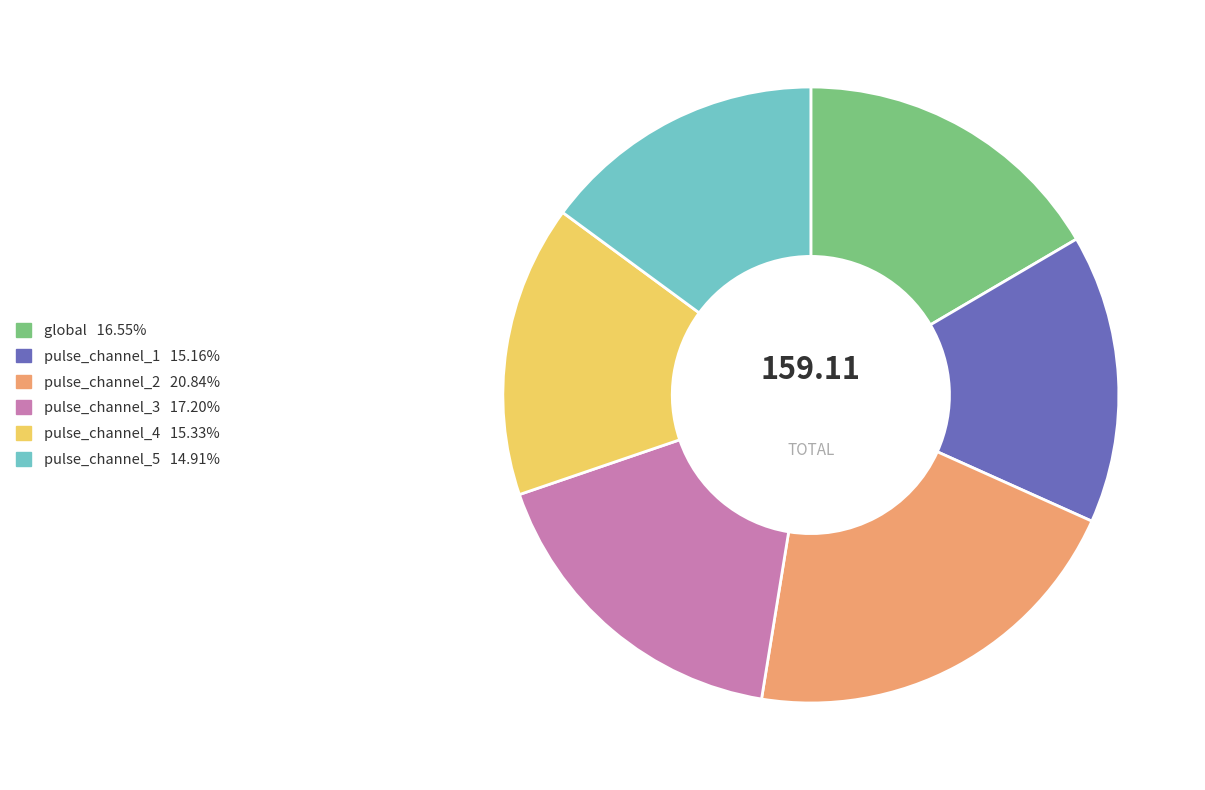

The pulse_channel_4 slice represents 9% of the pie. True or false?

False